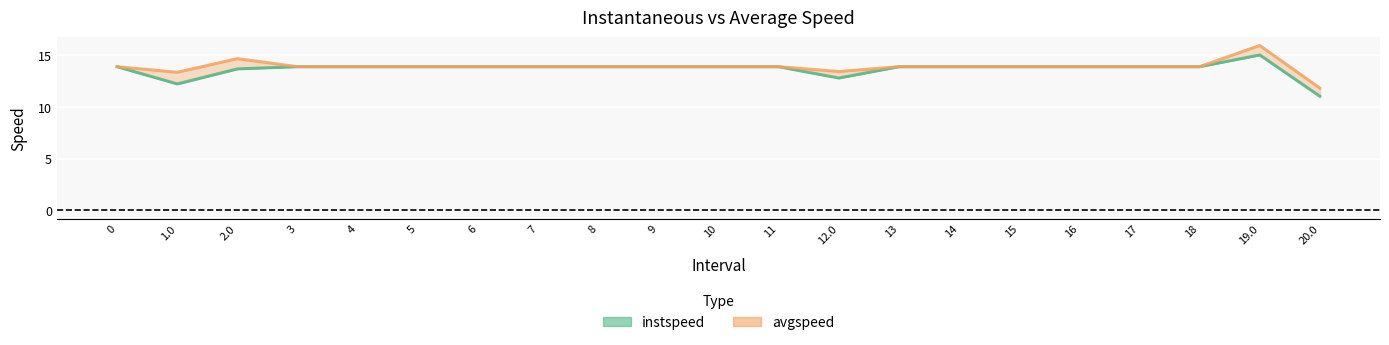

How many data points in avgspeed are above 13?

20